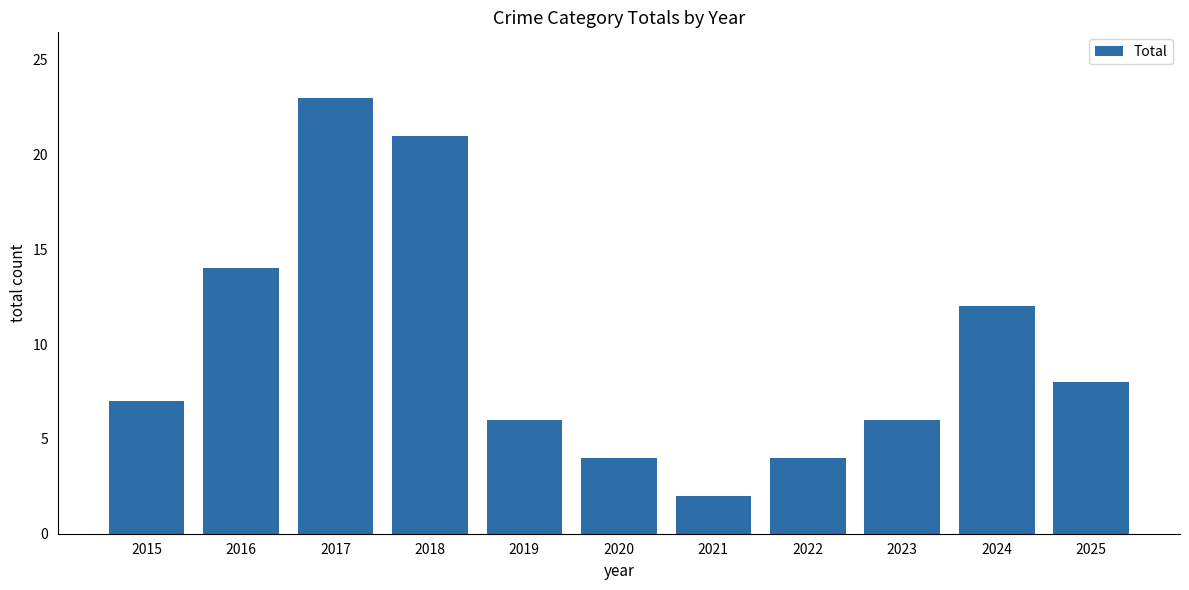

Is it true that the value at 2020 is 7?

False